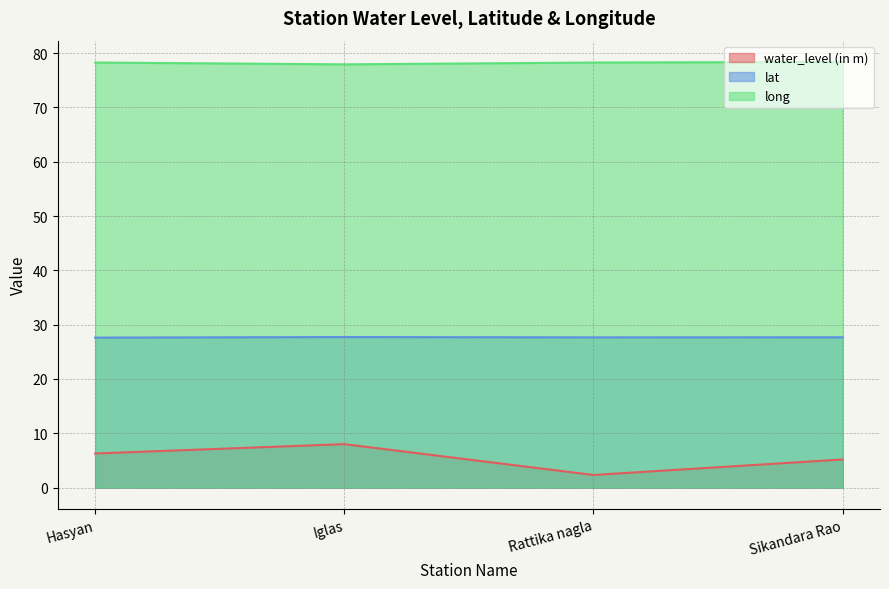

What is the difference between the second highest and second lowest values in the water_level (in m) series?

1.1